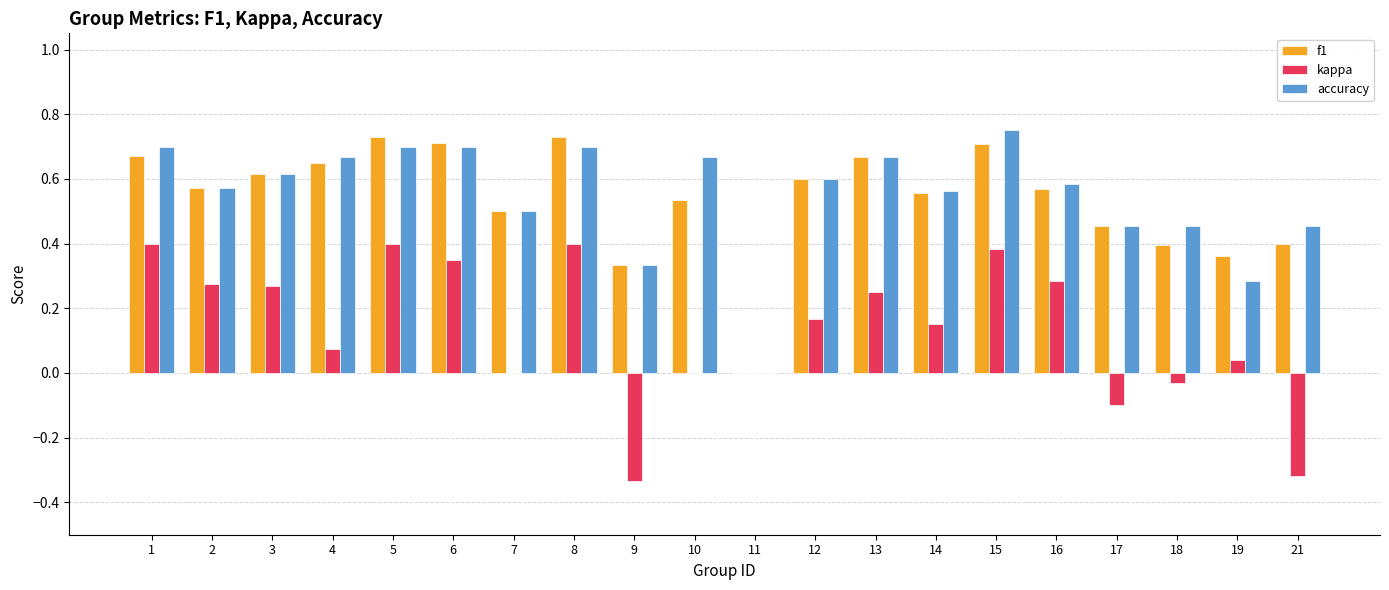

What is the sum of the accuracy values at 4 and 8?

1.4